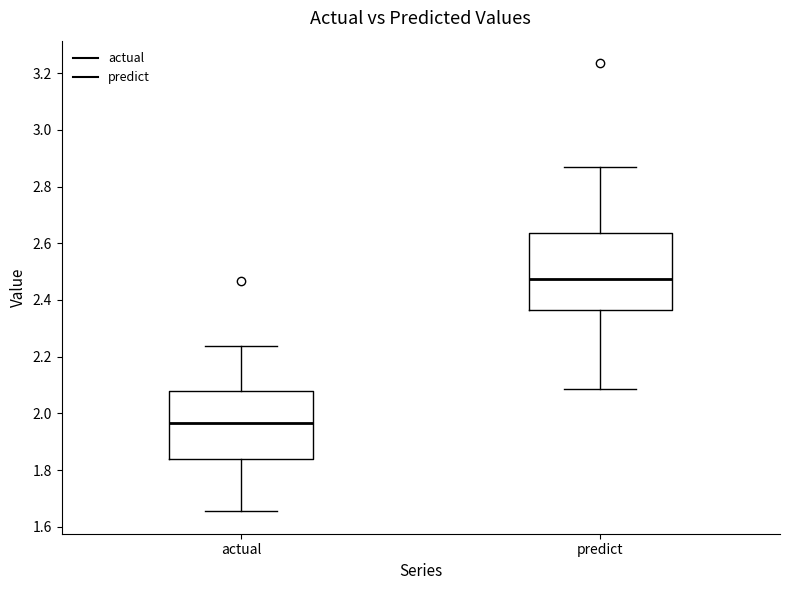

Which box has the highest median line?

predict